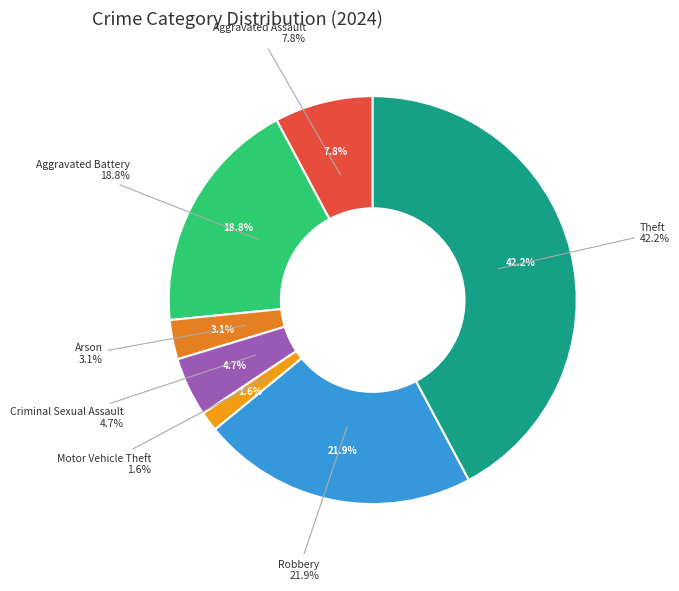

True or false: Criminal Sexual Assault accounts for 13% of the total.

False